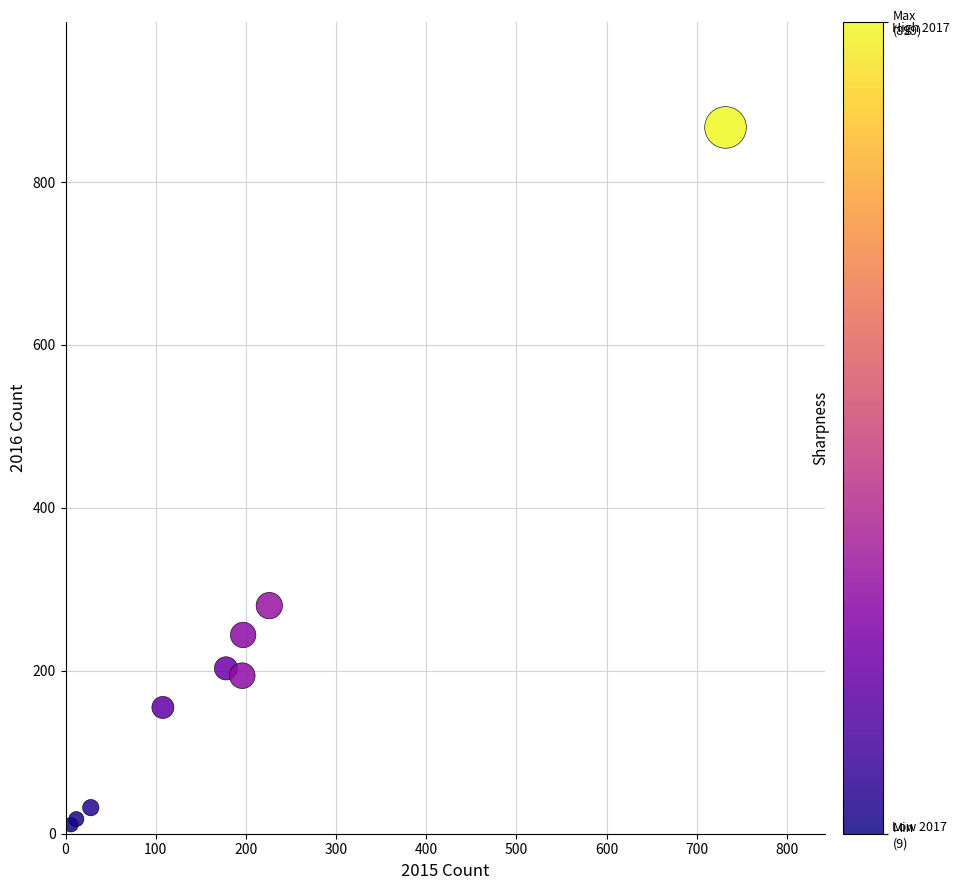

What Y value in the scatter plot is closest to 439?

280